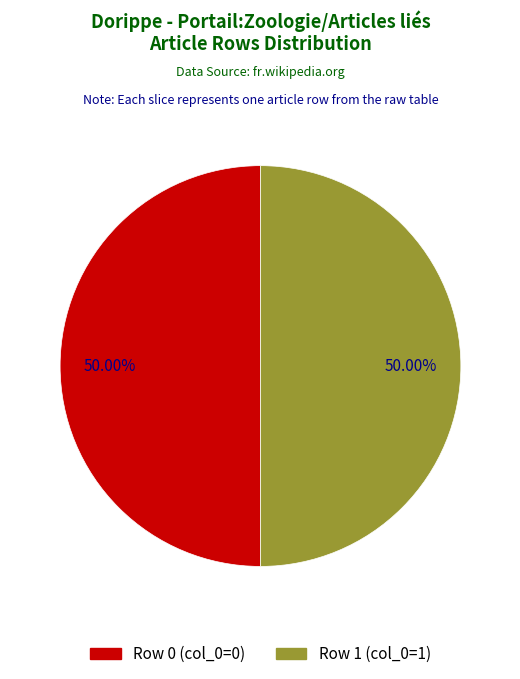

Do Row 0 and Row 1 together represent more than half of the pie?

Yes